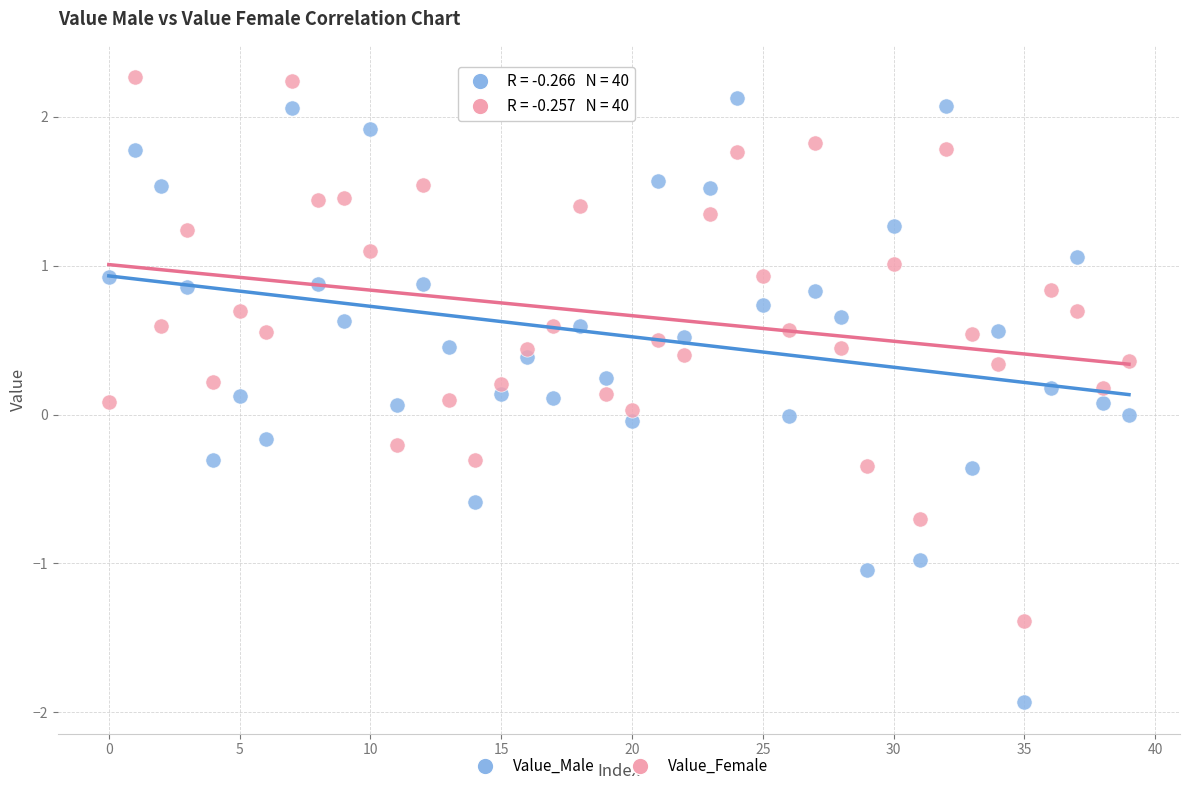

Which series has the largest Y range (max minus min)?

Value_Male